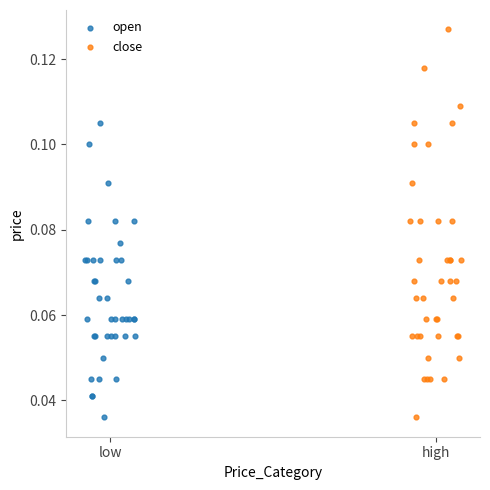

Which series contains the highest Y value?

close